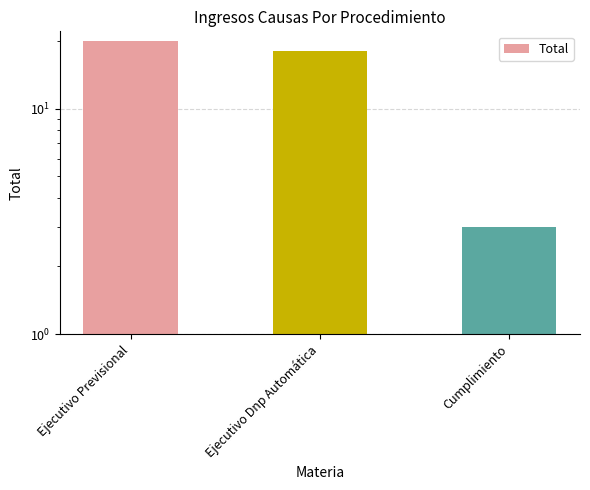

At which category does the chart reach its peak across all series?

Ejecutivo Previsional